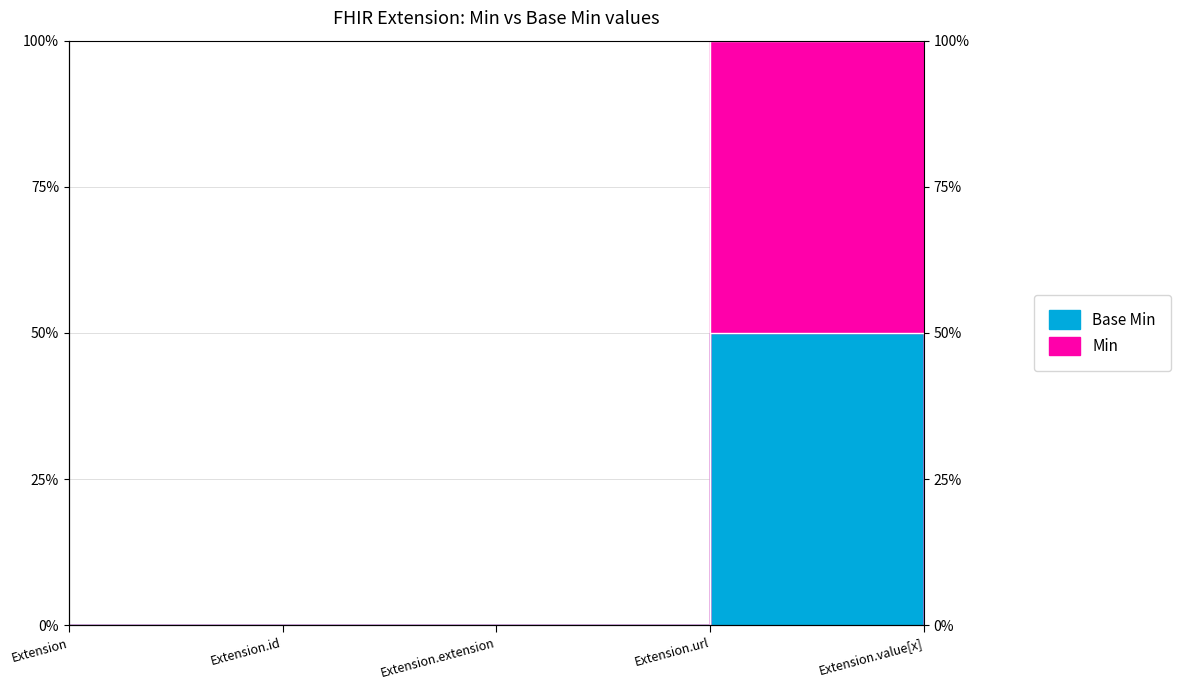

Which has a higher value, Extension or Extension.id?

Extension